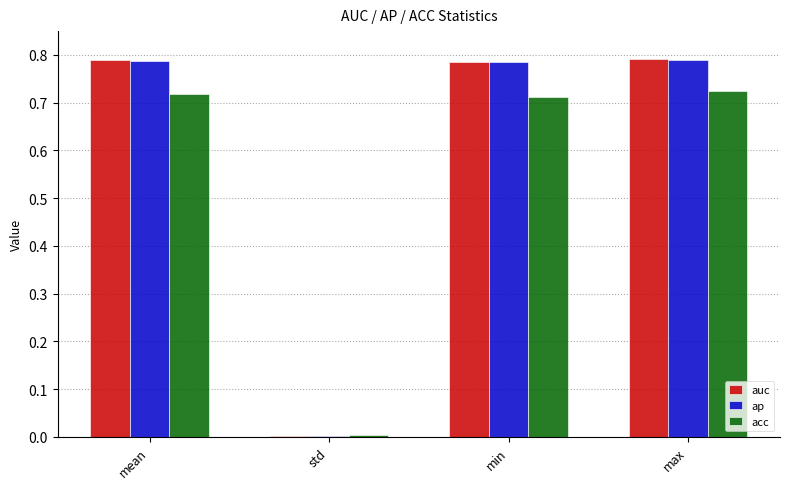

Are the bars grouped side by side (vs. stacked)?

Yes